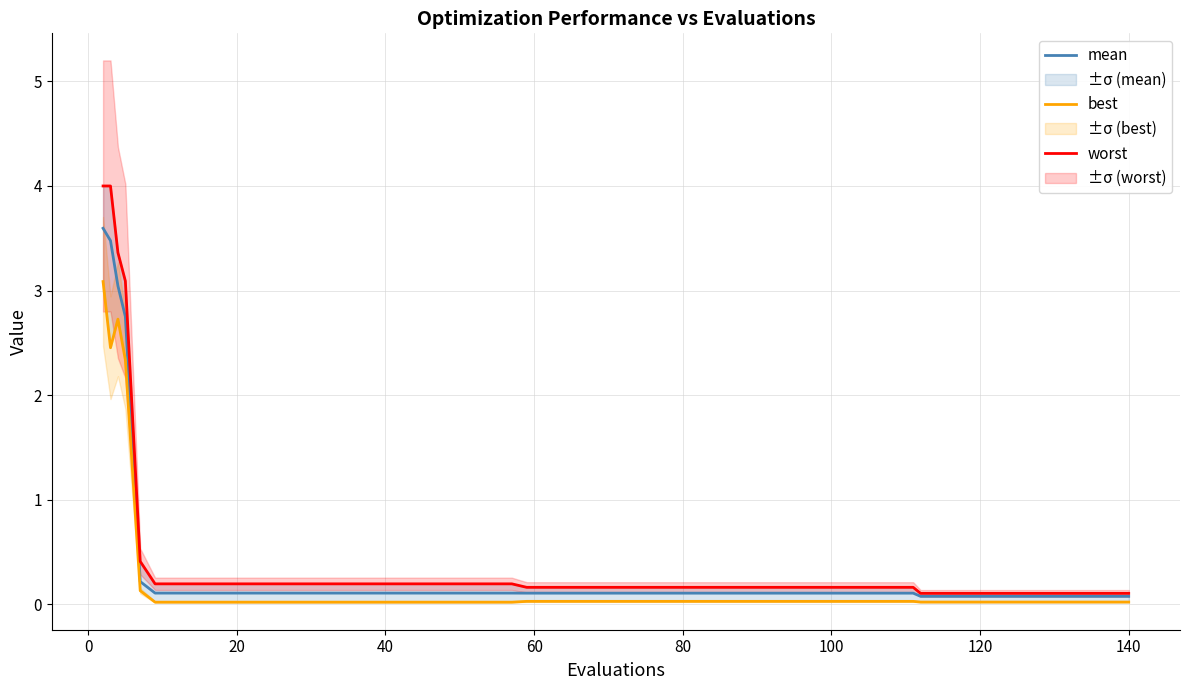

True or false: worst has more than 2 points higher than both neighbors.

False